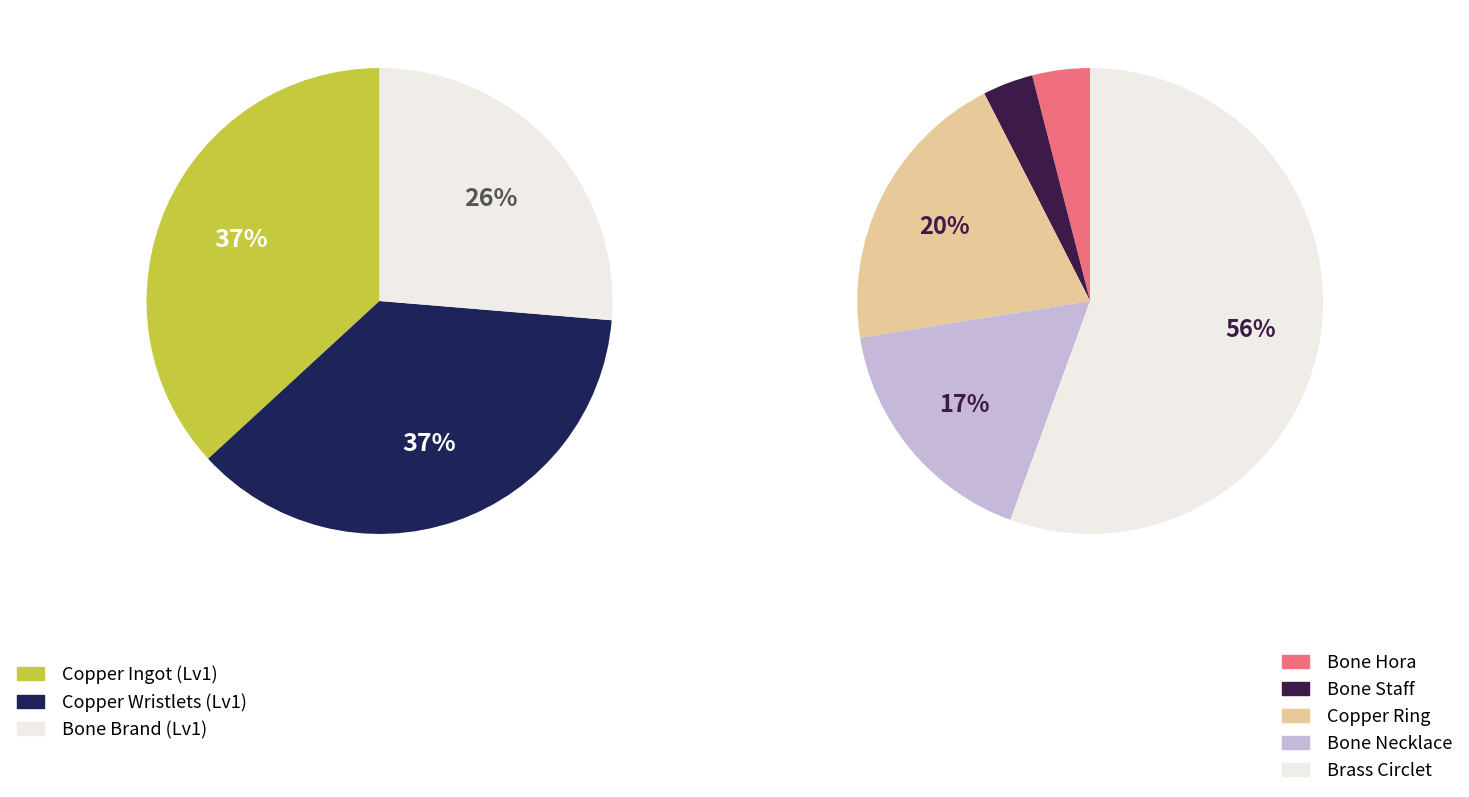

Do Copper Wristlets and Copper Ring together represent more than half of the pie?

No